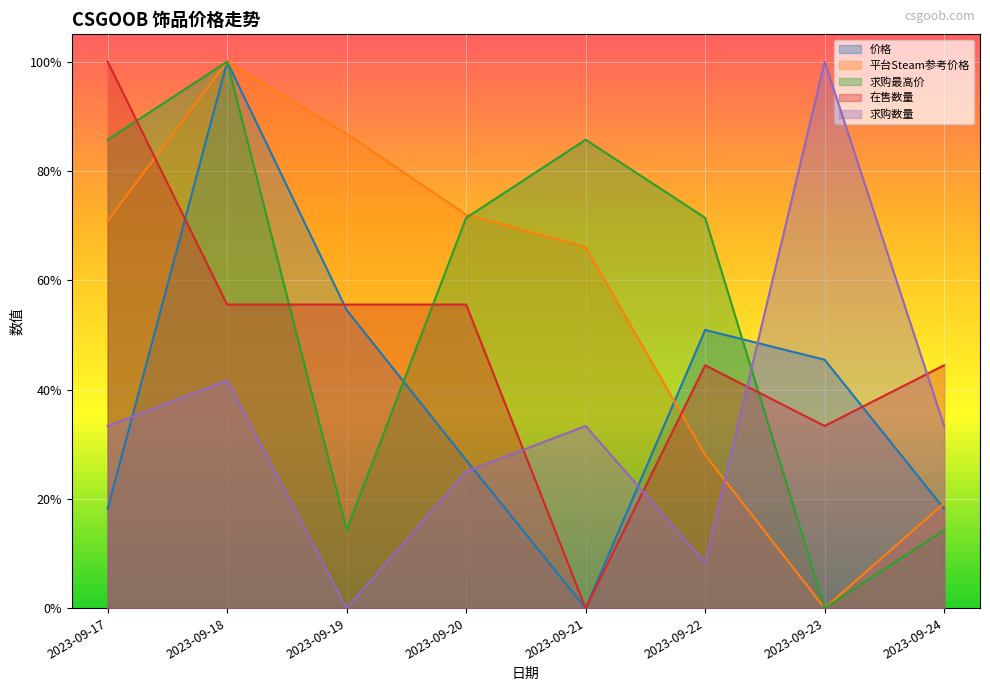

Between 2023-09-19 and 2023-09-24, which series saw the biggest shift?

平台Steam参考价格